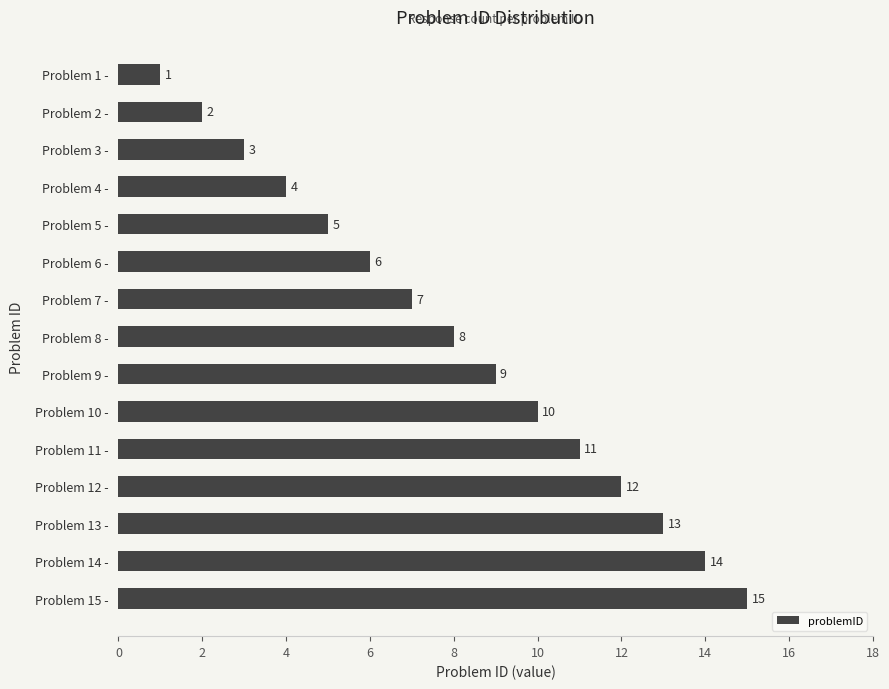

List the labels in order of value, smallest first.

Problem 1 -, Problem 2 -, Problem 3 -, Problem 4 -, Problem 5 -, Problem 6 -, Problem 7 -, Problem 8 -, Problem 9 -, Problem 10 -, Problem 11 -, Problem 12 -, Problem 13 -, Problem 14 -, Problem 15 -